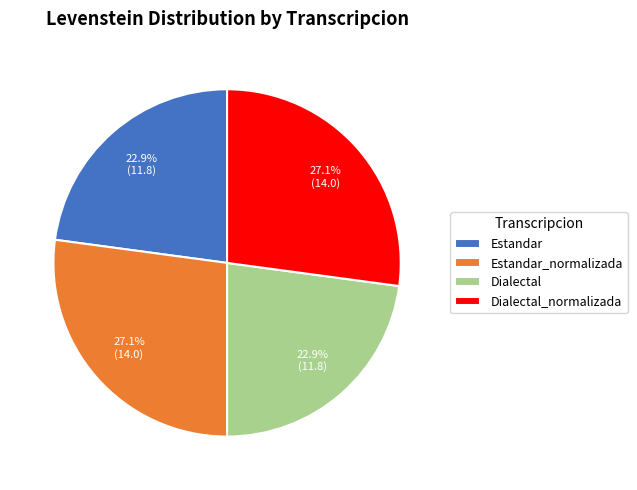

What is the ratio of the value at Dialectal_normalizada to the value at Estandar?

1.2